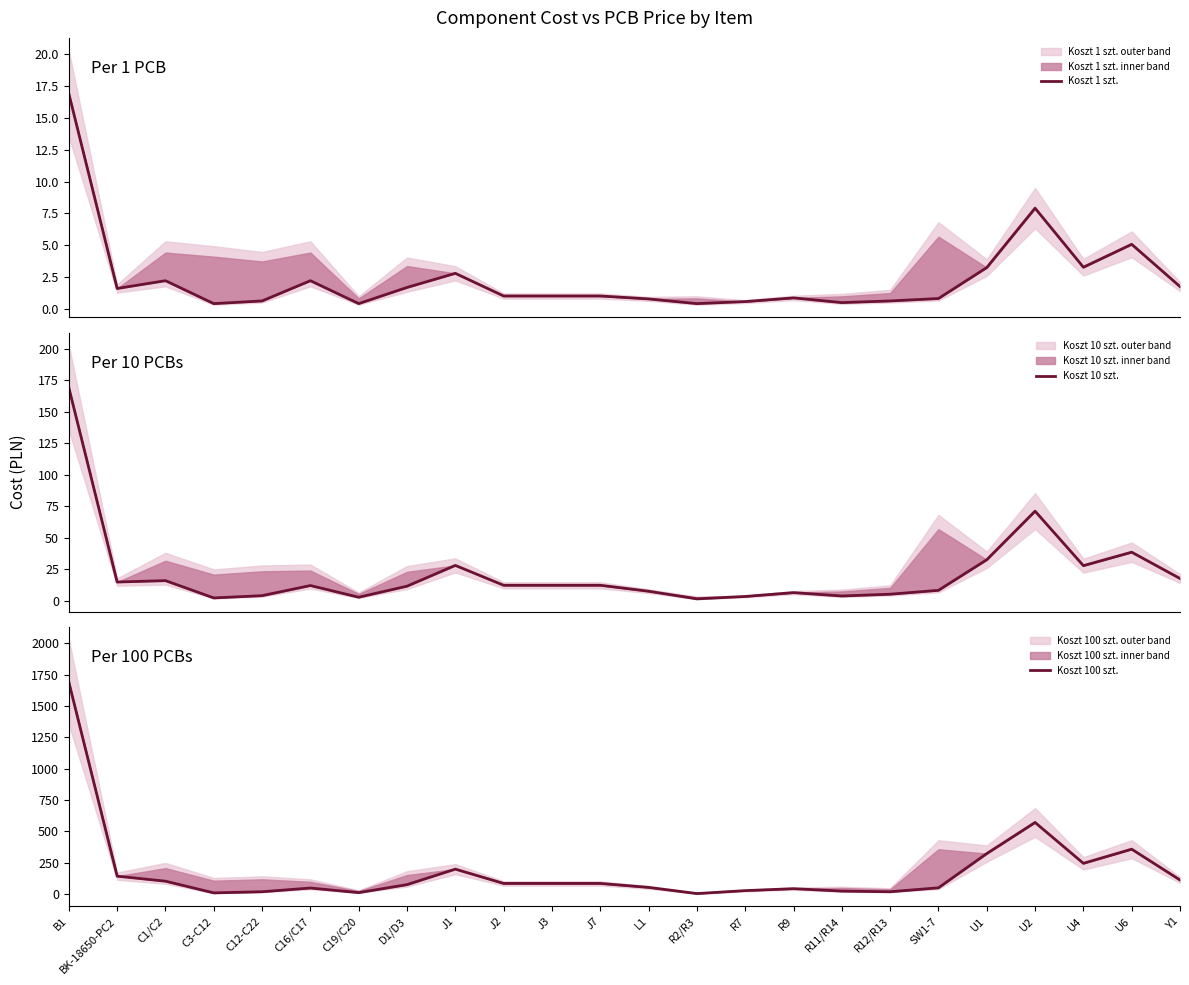

True or false: Koszt 100 szt. and Koszt 10 szt. intersect in this chart.

False